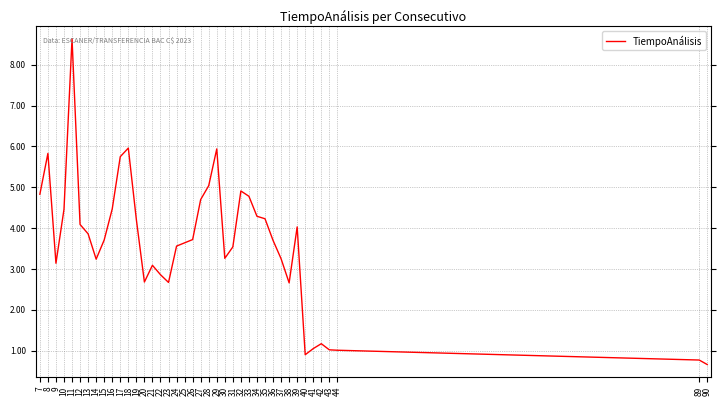

Does the chart have visible grid lines?

Yes